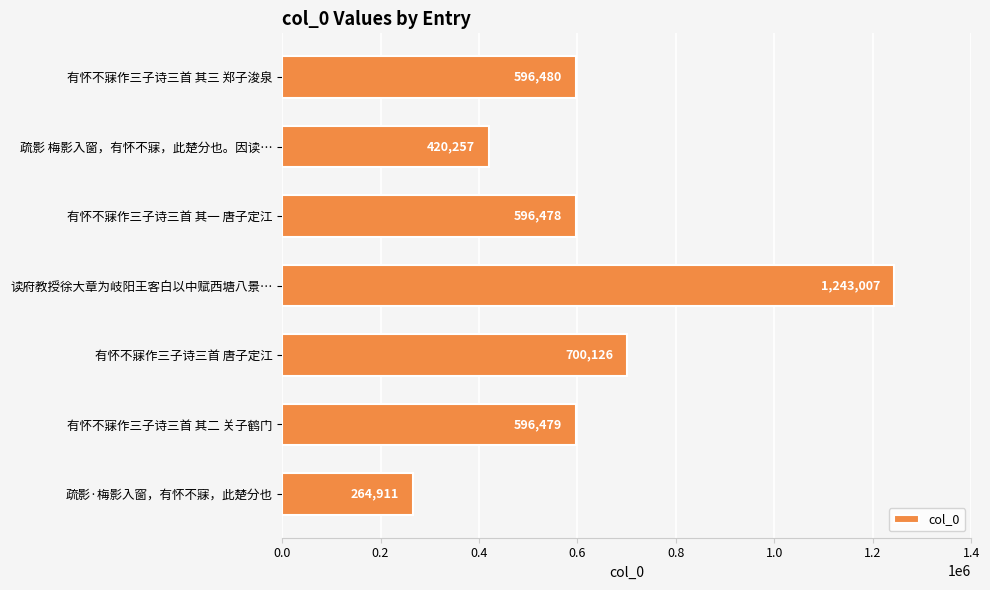

Reading top to bottom, what are all the values shown in this chart?

有怀不寐作三子诗三首 其三 郑子浚泉=596480	疏影 梅影入窗，有怀不寐，此楚分也。因读…=420257	有怀不寐作三子诗三首 其一 唐子定江=596478	读府教授徐大章为岐阳王客白以中赋西塘八景…=1243007	有怀不寐作三子诗三首 唐子定江=700126	有怀不寐作三子诗三首 其二 关子鹤门=596479	疏影·梅影入窗，有怀不寐，此楚分也=264911